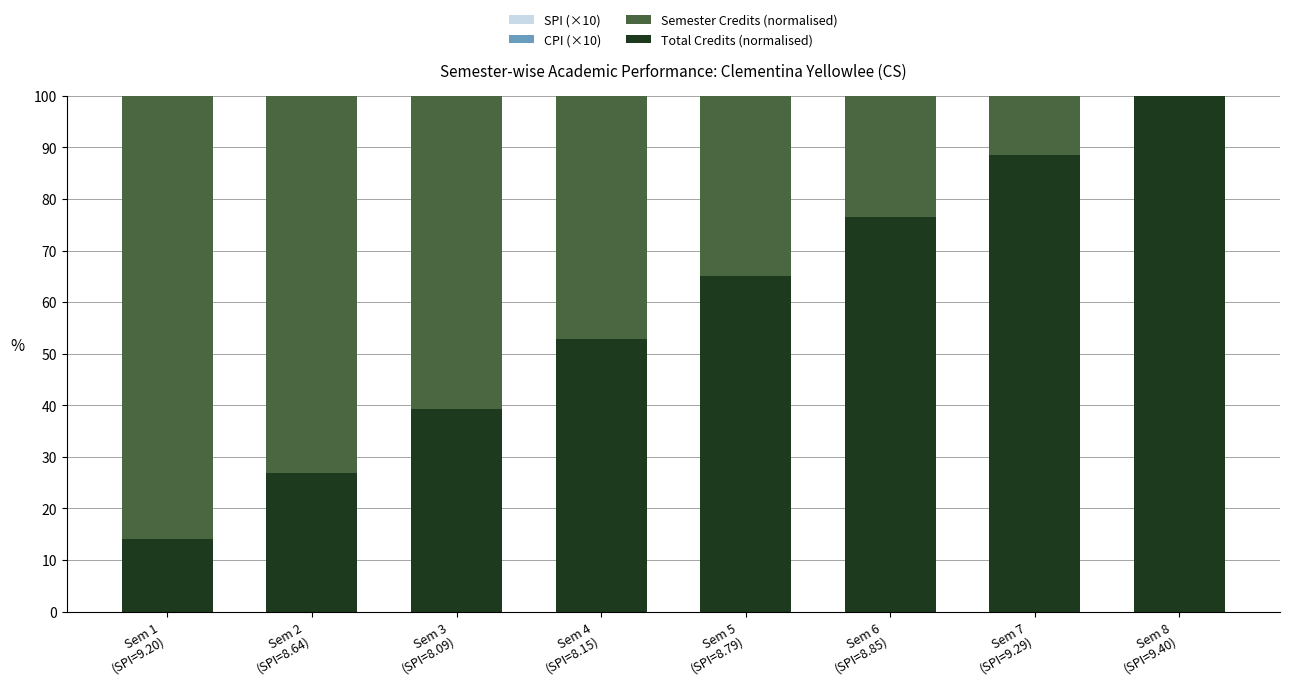

Reading left to right, list all the values displayed in this chart.

Total Credits (normalised): Sem 1
(SPI=9.20)=14.2	Sem 2
(SPI=8.64)=26.9	Sem 3
(SPI=8.09)=39.3	Sem 4
(SPI=8.15)=52.9	Sem 5
(SPI=8.79)=65.0	Sem 6
(SPI=8.85)=76.6	Sem 7
(SPI=9.29)=88.4	Sem 8
(SPI=9.40)=100.0
Semester Credits (normalised): Sem 1
(SPI=9.20)=100.0	Sem 2
(SPI=8.64)=89.8	Sem 3
(SPI=8.09)=87.8	Sem 4
(SPI=8.15)=95.9	Sem 5
(SPI=8.79)=85.7	Sem 6
(SPI=8.85)=81.6	Sem 7
(SPI=9.29)=83.7	Sem 8
(SPI=9.40)=81.6
CPI (×10): Sem 1
(SPI=9.20)=92.0	Sem 2
(SPI=8.64)=89.4	Sem 3
(SPI=8.09)=86.7	Sem 4
(SPI=8.15)=85.4	Sem 5
(SPI=8.79)=85.8	Sem 6
(SPI=8.85)=86.2	Sem 7
(SPI=9.29)=87.1	Sem 8
(SPI=9.40)=87.9
SPI (×10): Sem 1
(SPI=9.20)=92.0	Sem 2
(SPI=8.64)=86.4	Sem 3
(SPI=8.09)=80.9	Sem 4
(SPI=8.15)=81.5	Sem 5
(SPI=8.79)=87.9	Sem 6
(SPI=8.85)=88.5	Sem 7
(SPI=9.29)=92.9	Sem 8
(SPI=9.40)=94.0